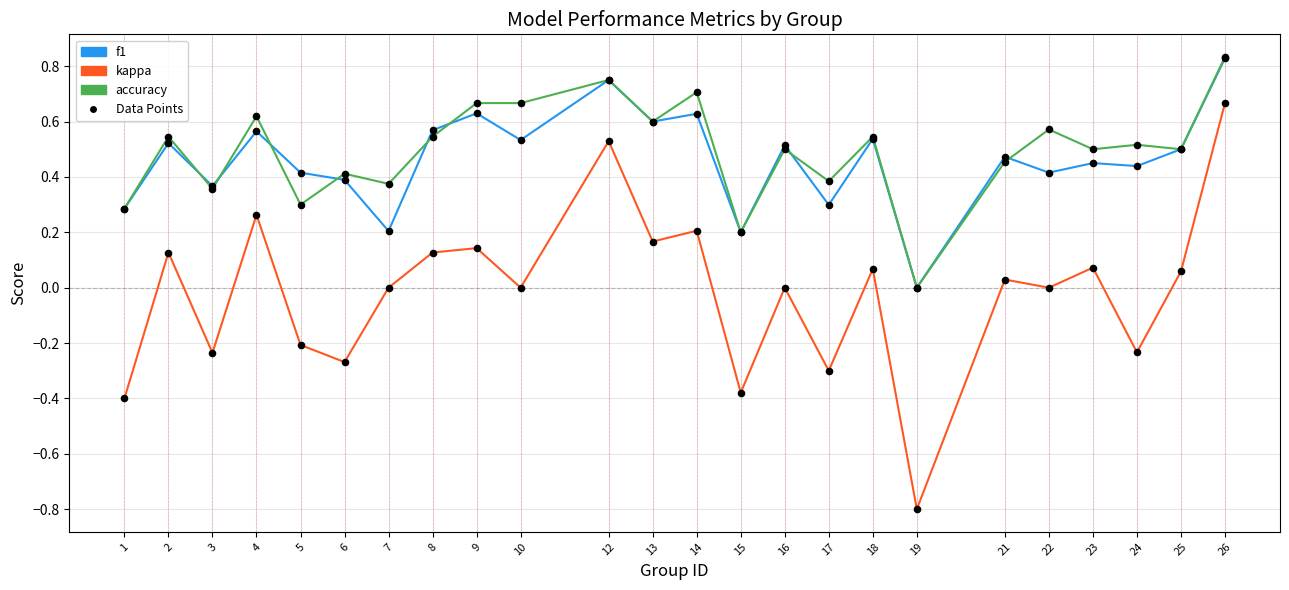

At which category is the sum across all series the highest?

26